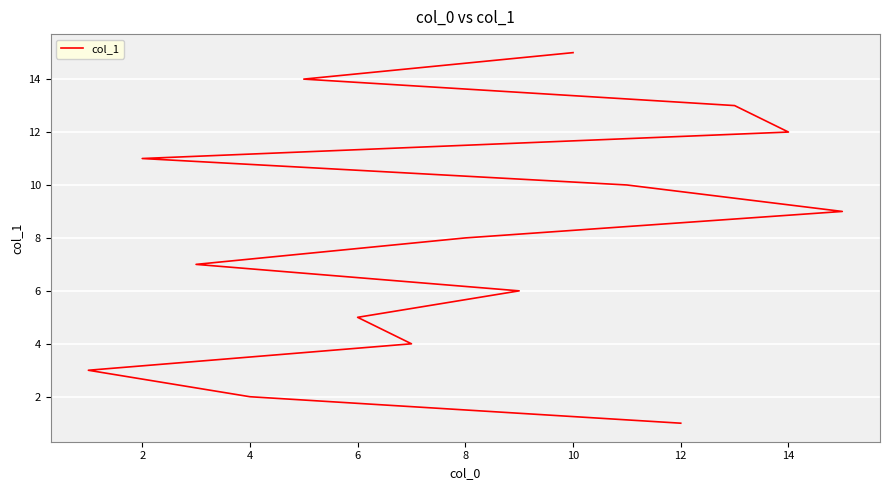

True or false: the data has more than 2 interior local peaks.

False